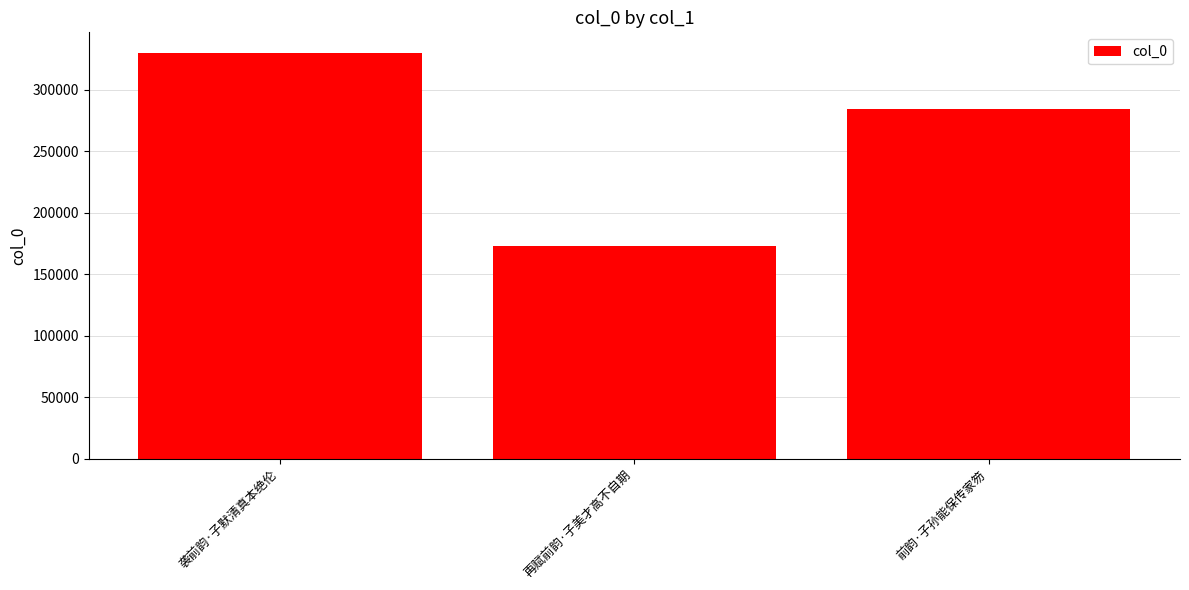

List the labels in order of value, smallest first.

再赋前韵·子美才高不自期, 前韵·子孙能保传家笏, 袭前韵·子默清真本绝伦